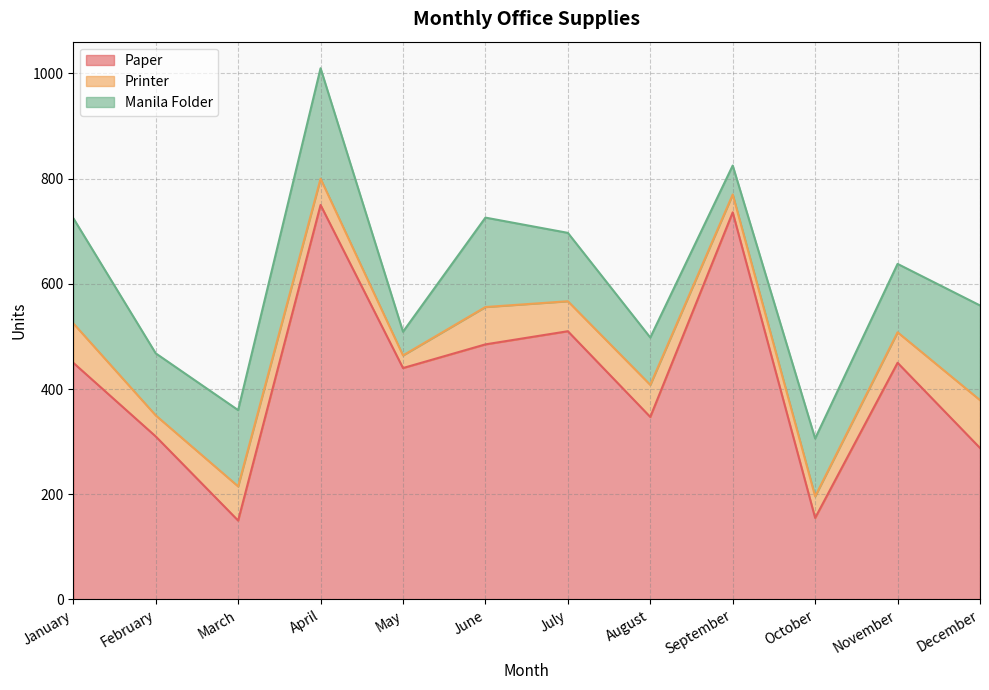

Is the value of Paper at June greater than the value of Printer at November?

Yes